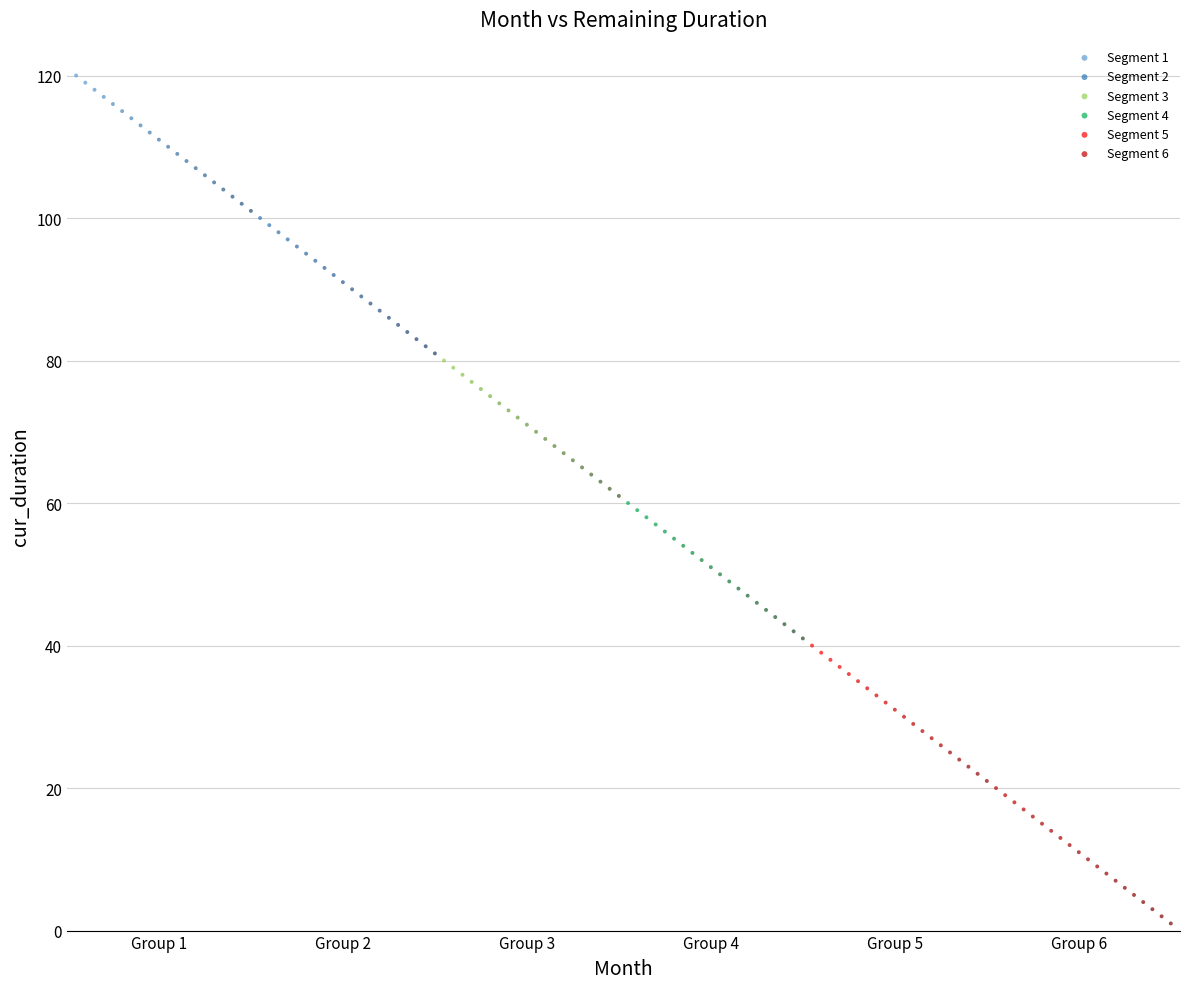

Which series reaches the maximum Y coordinate?

Segment 1